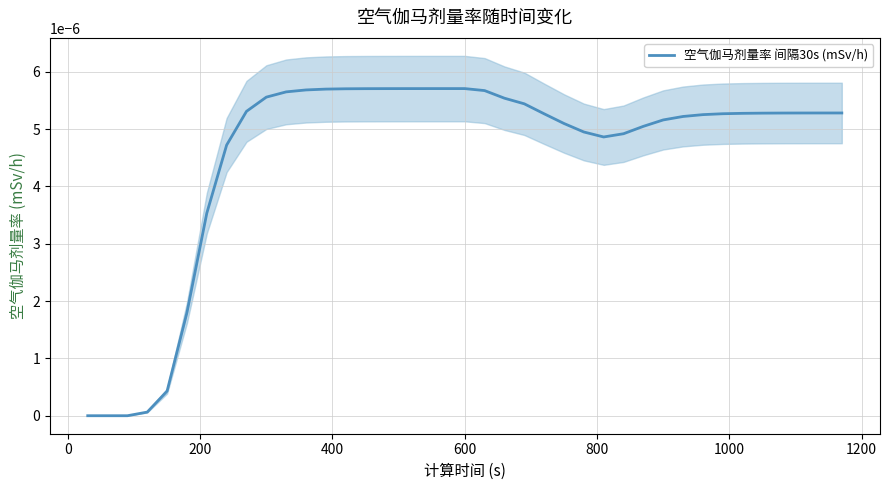

How many points are higher than both their immediate neighbors (excluding endpoints)?

1